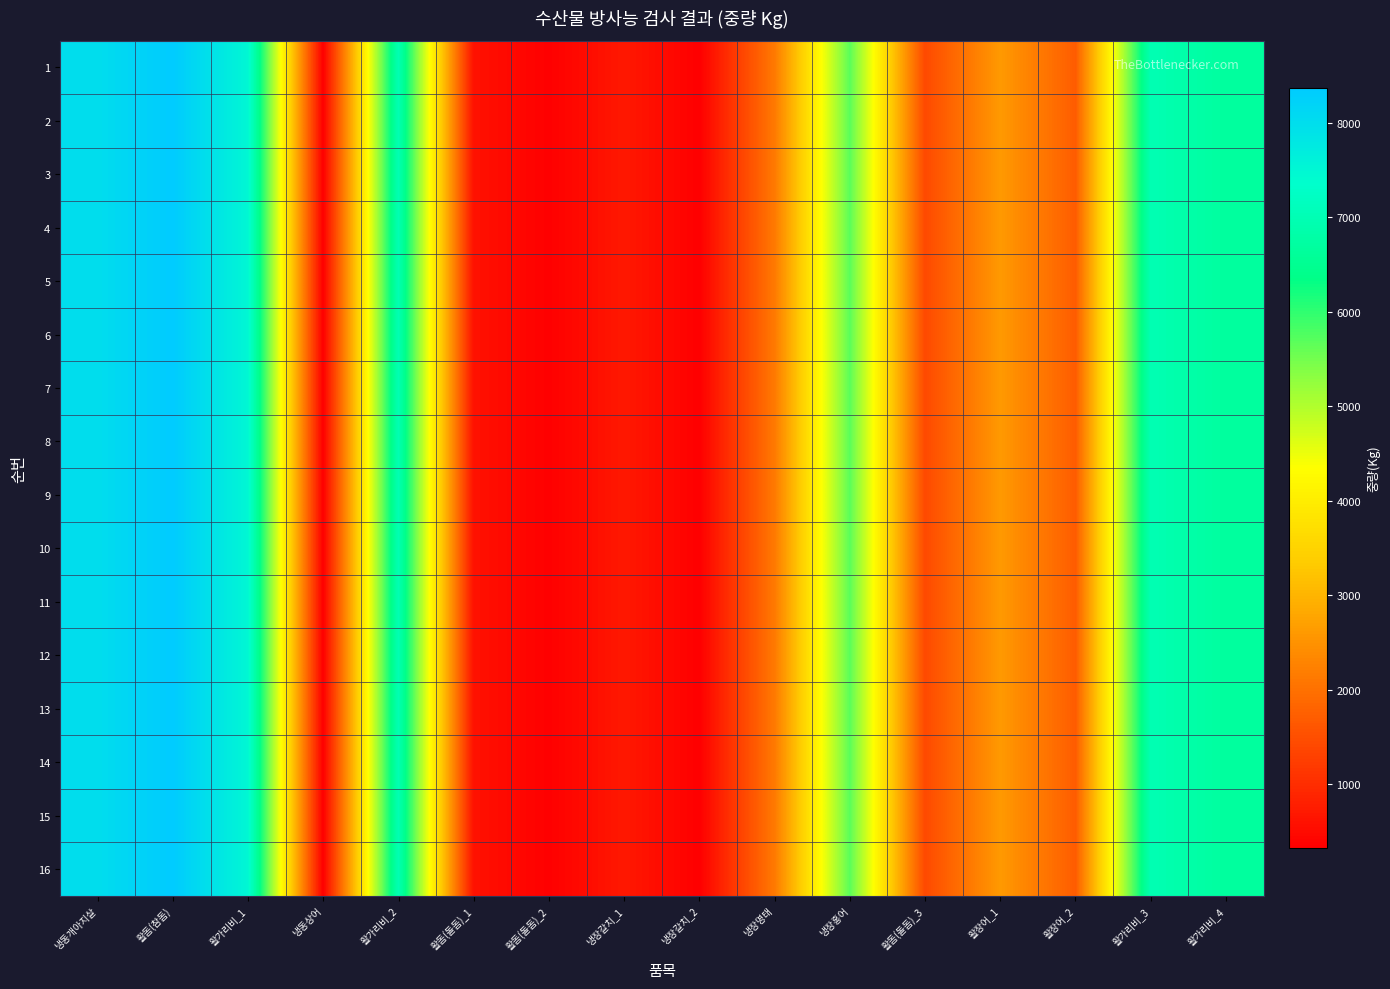

Reading left to right, transcribe all the data shown in this chart.

1: 냉동개아지살=8000	활돔(참돔)=8368	활가리비_1=7500	냉동상어=330	활가리비_2=6992	활돔(돌돔)_1=597	활돔(돌돔)_2=340	냉장갈치_1=700	냉장갈치_2=325	냉장명태=2134	냉장홍어=5687	활돔(돌돔)_3=1421	활장어_1=2611	활장어_2=1702	활가리비_3=6988	활가리비_4=6678
2: 냉동개아지살=8000	활돔(참돔)=8368	활가리비_1=7500	냉동상어=330	활가리비_2=6992	활돔(돌돔)_1=597	활돔(돌돔)_2=340	냉장갈치_1=700	냉장갈치_2=325	냉장명태=2134	냉장홍어=5687	활돔(돌돔)_3=1421	활장어_1=2611	활장어_2=1702	활가리비_3=6988	활가리비_4=6678
3: 냉동개아지살=8000	활돔(참돔)=8368	활가리비_1=7500	냉동상어=330	활가리비_2=6992	활돔(돌돔)_1=597	활돔(돌돔)_2=340	냉장갈치_1=700	냉장갈치_2=325	냉장명태=2134	냉장홍어=5687	활돔(돌돔)_3=1421	활장어_1=2611	활장어_2=1702	활가리비_3=6988	활가리비_4=6678
4: 냉동개아지살=8000	활돔(참돔)=8368	활가리비_1=7500	냉동상어=330	활가리비_2=6992	활돔(돌돔)_1=597	활돔(돌돔)_2=340	냉장갈치_1=700	냉장갈치_2=325	냉장명태=2134	냉장홍어=5687	활돔(돌돔)_3=1421	활장어_1=2611	활장어_2=1702	활가리비_3=6988	활가리비_4=6678
5: 냉동개아지살=8000	활돔(참돔)=8368	활가리비_1=7500	냉동상어=330	활가리비_2=6992	활돔(돌돔)_1=597	활돔(돌돔)_2=340	냉장갈치_1=700	냉장갈치_2=325	냉장명태=2134	냉장홍어=5687	활돔(돌돔)_3=1421	활장어_1=2611	활장어_2=1702	활가리비_3=6988	활가리비_4=6678
6: 냉동개아지살=8000	활돔(참돔)=8368	활가리비_1=7500	냉동상어=330	활가리비_2=6992	활돔(돌돔)_1=597	활돔(돌돔)_2=340	냉장갈치_1=700	냉장갈치_2=325	냉장명태=2134	냉장홍어=5687	활돔(돌돔)_3=1421	활장어_1=2611	활장어_2=1702	활가리비_3=6988	활가리비_4=6678
7: 냉동개아지살=8000	활돔(참돔)=8368	활가리비_1=7500	냉동상어=330	활가리비_2=6992	활돔(돌돔)_1=597	활돔(돌돔)_2=340	냉장갈치_1=700	냉장갈치_2=325	냉장명태=2134	냉장홍어=5687	활돔(돌돔)_3=1421	활장어_1=2611	활장어_2=1702	활가리비_3=6988	활가리비_4=6678
8: 냉동개아지살=8000	활돔(참돔)=8368	활가리비_1=7500	냉동상어=330	활가리비_2=6992	활돔(돌돔)_1=597	활돔(돌돔)_2=340	냉장갈치_1=700	냉장갈치_2=325	냉장명태=2134	냉장홍어=5687	활돔(돌돔)_3=1421	활장어_1=2611	활장어_2=1702	활가리비_3=6988	활가리비_4=6678
9: 냉동개아지살=8000	활돔(참돔)=8368	활가리비_1=7500	냉동상어=330	활가리비_2=6992	활돔(돌돔)_1=597	활돔(돌돔)_2=340	냉장갈치_1=700	냉장갈치_2=325	냉장명태=2134	냉장홍어=5687	활돔(돌돔)_3=1421	활장어_1=2611	활장어_2=1702	활가리비_3=6988	활가리비_4=6678
10: 냉동개아지살=8000	활돔(참돔)=8368	활가리비_1=7500	냉동상어=330	활가리비_2=6992	활돔(돌돔)_1=597	활돔(돌돔)_2=340	냉장갈치_1=700	냉장갈치_2=325	냉장명태=2134	냉장홍어=5687	활돔(돌돔)_3=1421	활장어_1=2611	활장어_2=1702	활가리비_3=6988	활가리비_4=6678
11: 냉동개아지살=8000	활돔(참돔)=8368	활가리비_1=7500	냉동상어=330	활가리비_2=6992	활돔(돌돔)_1=597	활돔(돌돔)_2=340	냉장갈치_1=700	냉장갈치_2=325	냉장명태=2134	냉장홍어=5687	활돔(돌돔)_3=1421	활장어_1=2611	활장어_2=1702	활가리비_3=6988	활가리비_4=6678
12: 냉동개아지살=8000	활돔(참돔)=8368	활가리비_1=7500	냉동상어=330	활가리비_2=6992	활돔(돌돔)_1=597	활돔(돌돔)_2=340	냉장갈치_1=700	냉장갈치_2=325	냉장명태=2134	냉장홍어=5687	활돔(돌돔)_3=1421	활장어_1=2611	활장어_2=1702	활가리비_3=6988	활가리비_4=6678
13: 냉동개아지살=8000	활돔(참돔)=8368	활가리비_1=7500	냉동상어=330	활가리비_2=6992	활돔(돌돔)_1=597	활돔(돌돔)_2=340	냉장갈치_1=700	냉장갈치_2=325	냉장명태=2134	냉장홍어=5687	활돔(돌돔)_3=1421	활장어_1=2611	활장어_2=1702	활가리비_3=6988	활가리비_4=6678
14: 냉동개아지살=8000	활돔(참돔)=8368	활가리비_1=7500	냉동상어=330	활가리비_2=6992	활돔(돌돔)_1=597	활돔(돌돔)_2=340	냉장갈치_1=700	냉장갈치_2=325	냉장명태=2134	냉장홍어=5687	활돔(돌돔)_3=1421	활장어_1=2611	활장어_2=1702	활가리비_3=6988	활가리비_4=6678
15: 냉동개아지살=8000	활돔(참돔)=8368	활가리비_1=7500	냉동상어=330	활가리비_2=6992	활돔(돌돔)_1=597	활돔(돌돔)_2=340	냉장갈치_1=700	냉장갈치_2=325	냉장명태=2134	냉장홍어=5687	활돔(돌돔)_3=1421	활장어_1=2611	활장어_2=1702	활가리비_3=6988	활가리비_4=6678
16: 냉동개아지살=8000	활돔(참돔)=8368	활가리비_1=7500	냉동상어=330	활가리비_2=6992	활돔(돌돔)_1=597	활돔(돌돔)_2=340	냉장갈치_1=700	냉장갈치_2=325	냉장명태=2134	냉장홍어=5687	활돔(돌돔)_3=1421	활장어_1=2611	활장어_2=1702	활가리비_3=6988	활가리비_4=6678